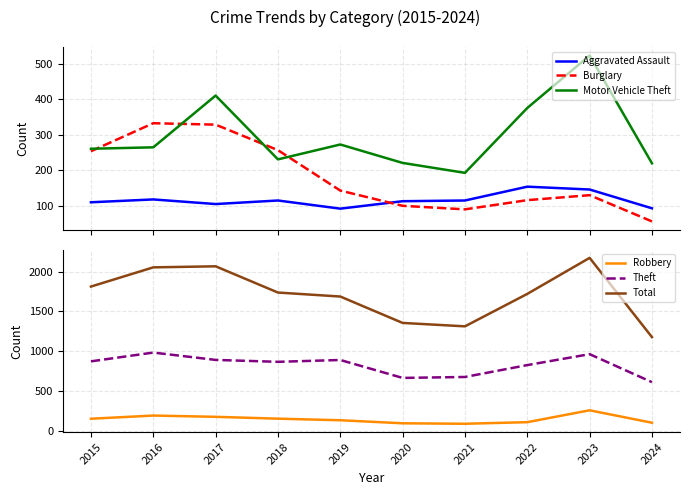

Between 2017 and 2018, which is larger?

2018